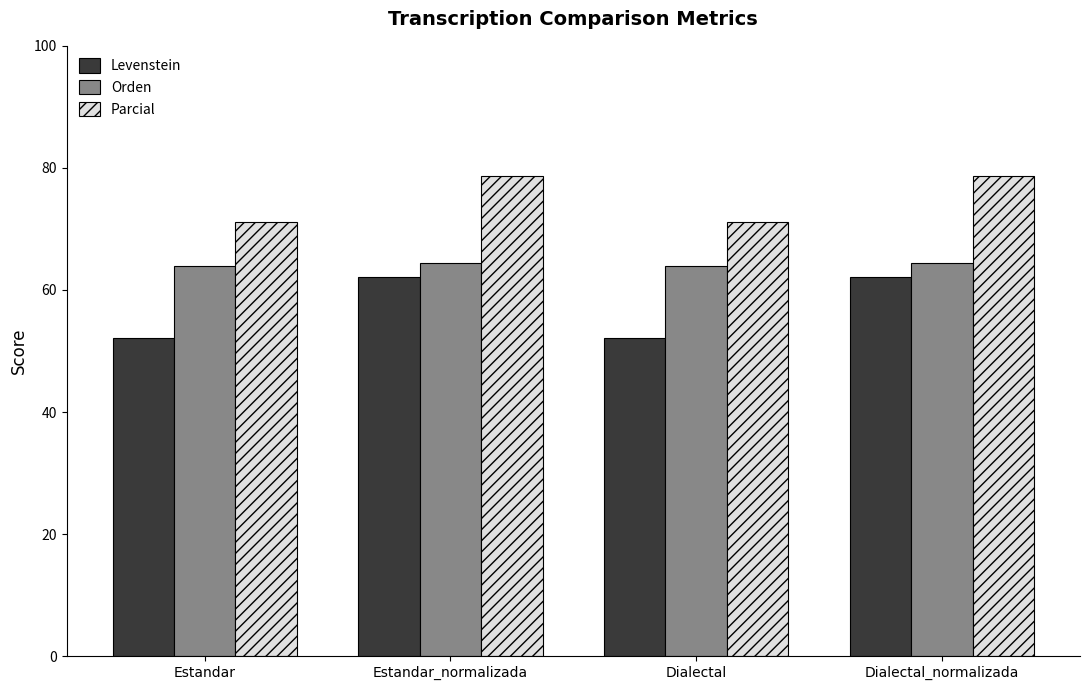

Read the Orden value at Estandar_normalizada.

64.5